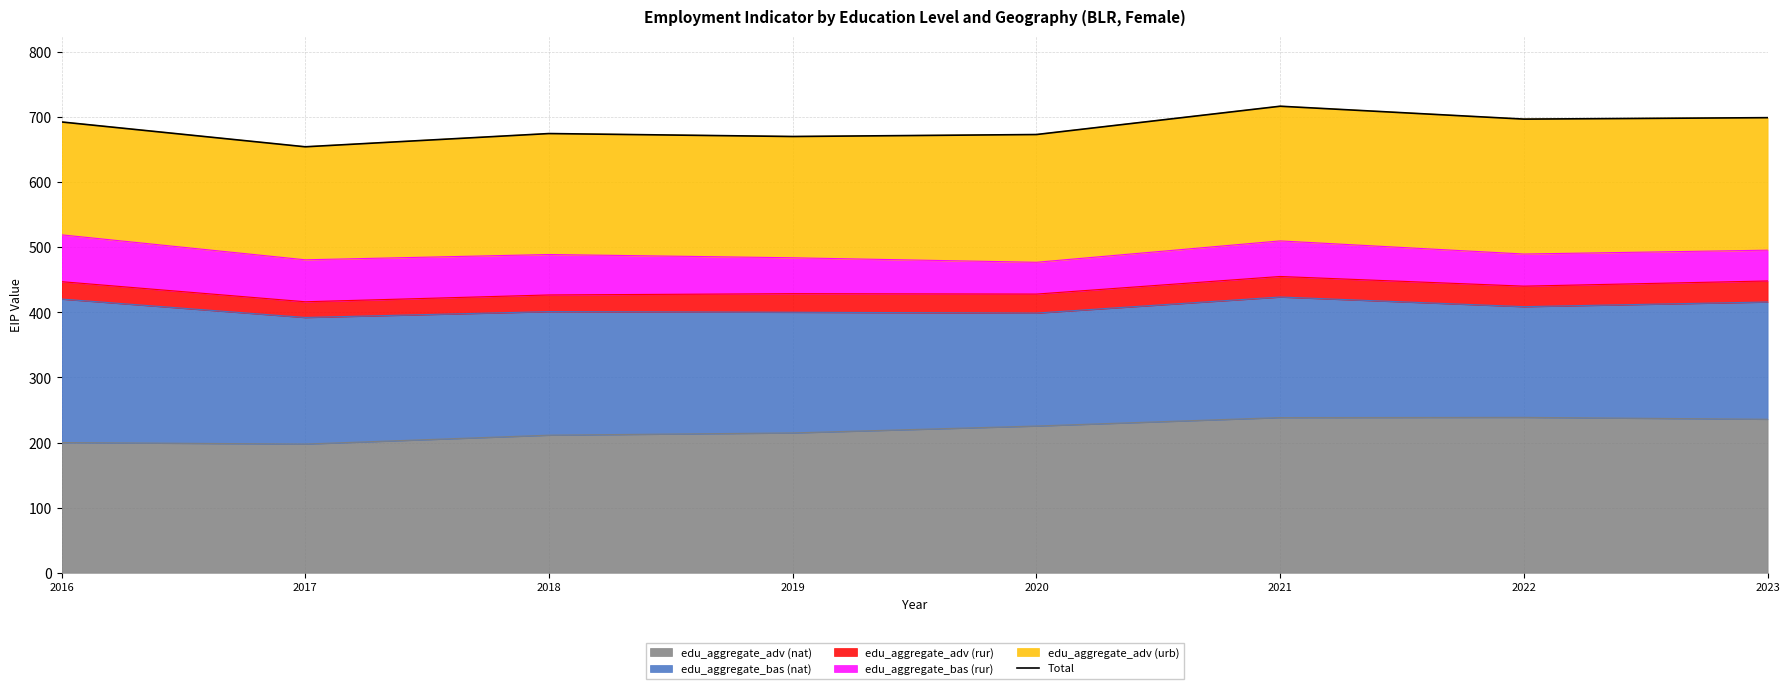

Where is the data nearest to the value 685?

2016